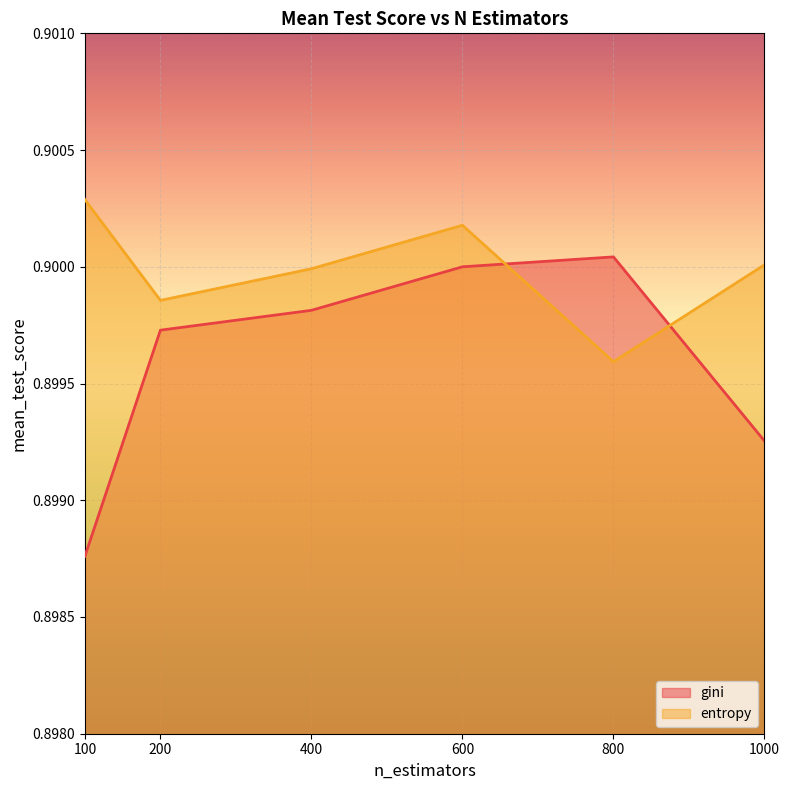

What is the average value of the gini series?

0.9